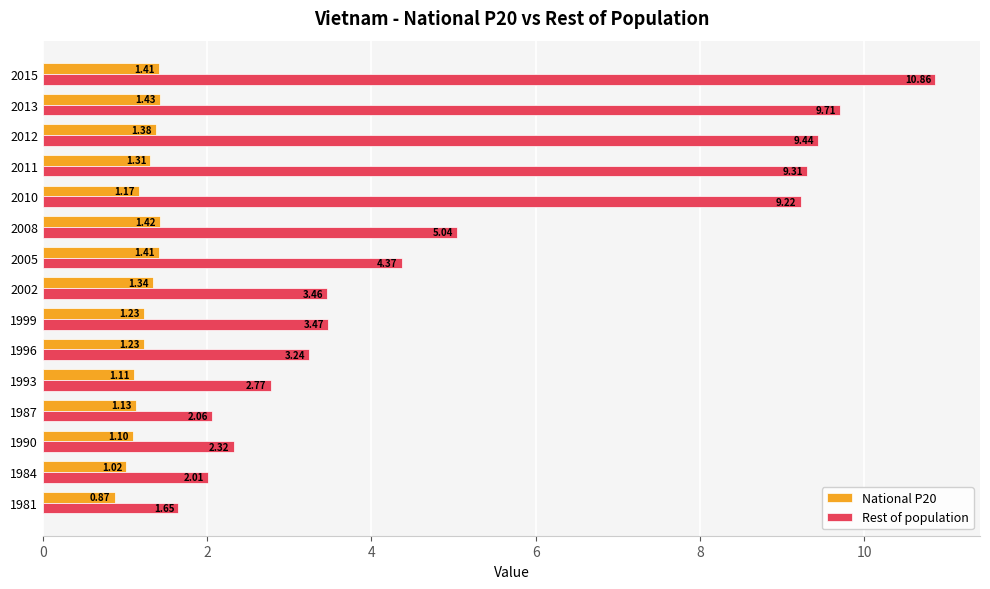

At which category is the sum across all series the highest?

2015